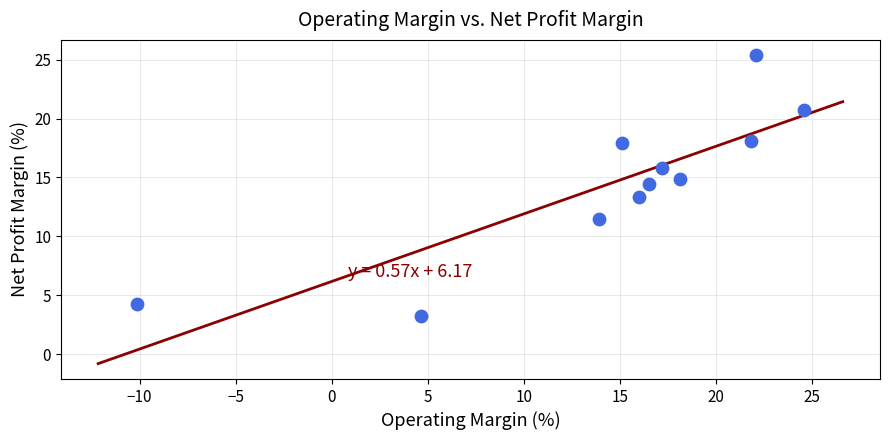

What is the average Y value?

14.5